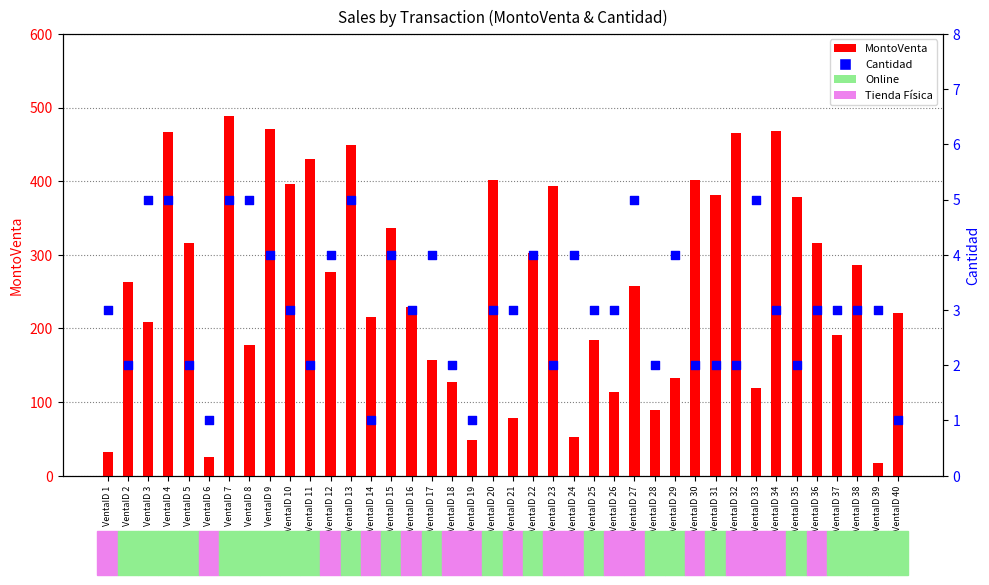

Which series has the largest total across all categories?

MontoVenta